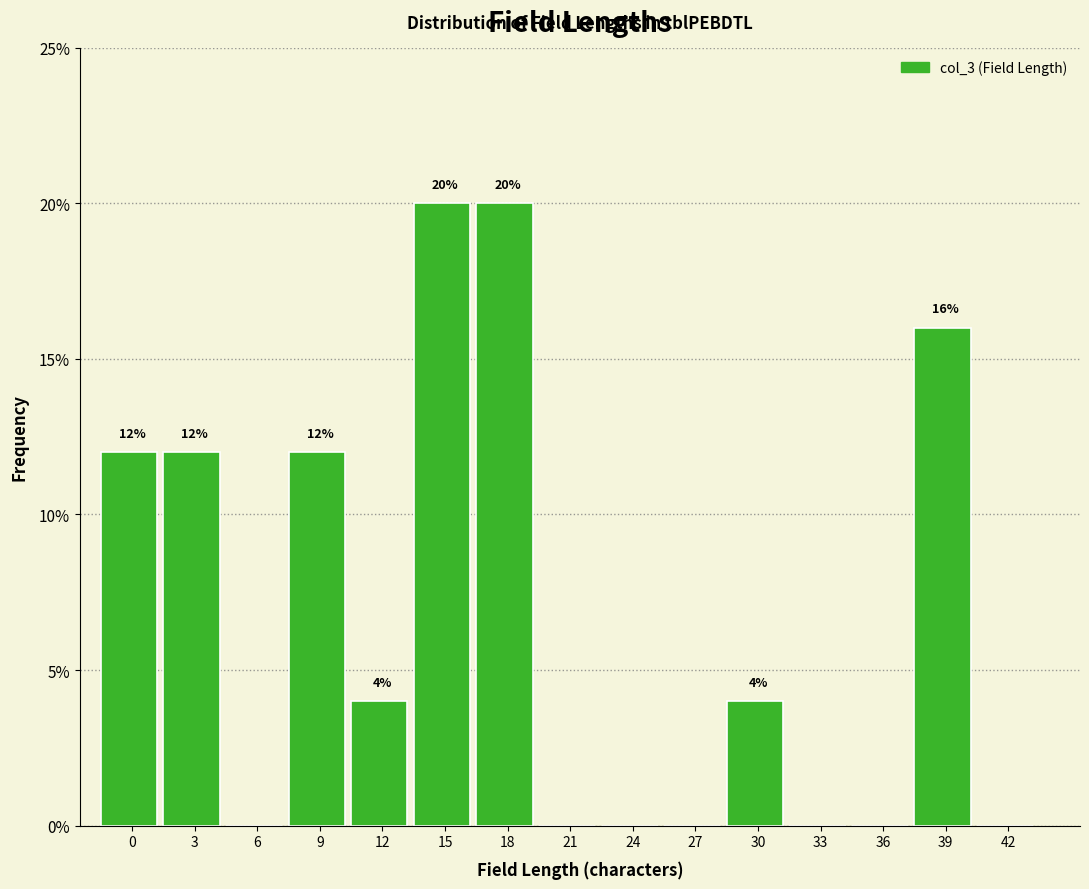

Reading right to left, transcribe all the data shown in this chart.

42=0	39=16	36=0	33=0	30=4	27=0	24=0	21=0	18=20	15=20	12=4	9=12	6=0	3=12	0=12